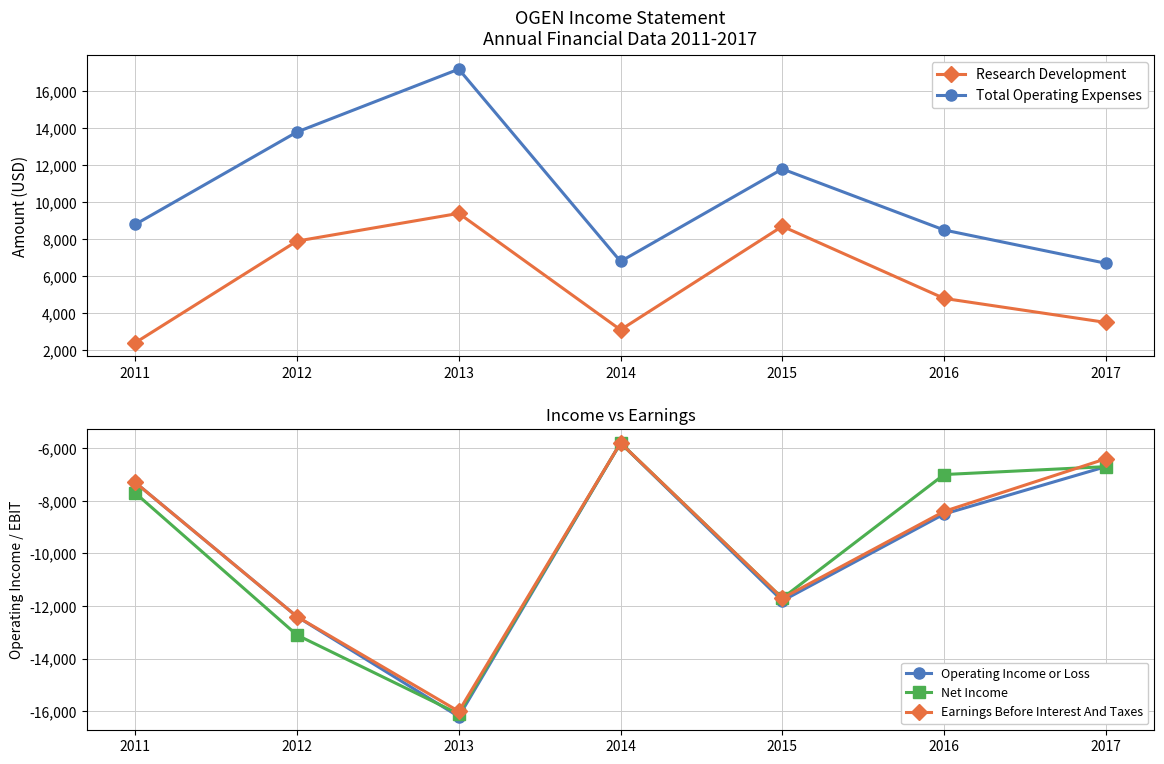

What is the average value of the Operating Income or Loss series?

-9814